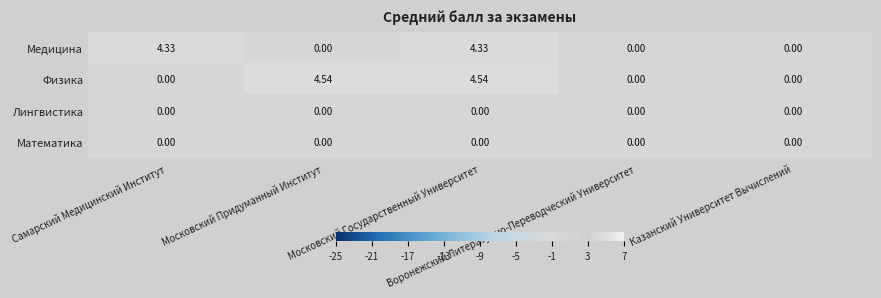

Which series has the widest spread of values?

Физика